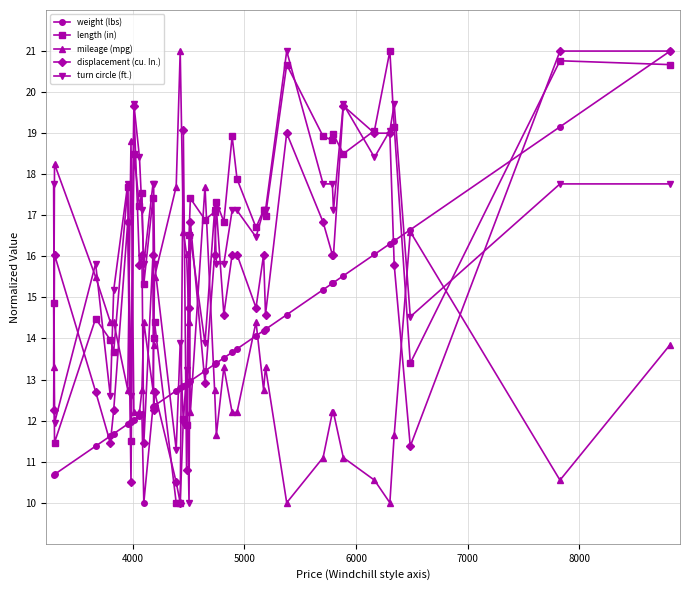

True or false: length (in) has more than 0 points higher than both neighbors.

True